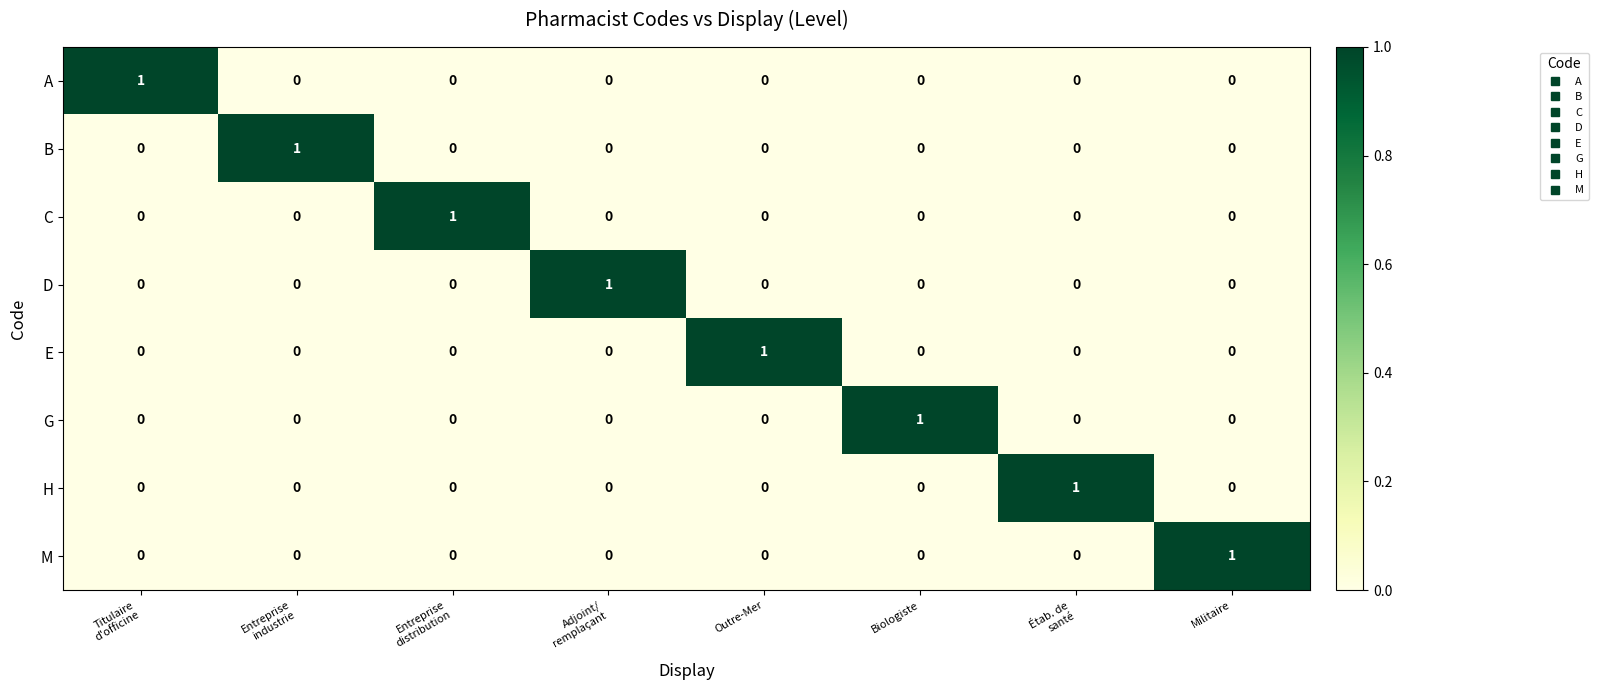

Is it true that A equals 0 at Outre-Mer?

True